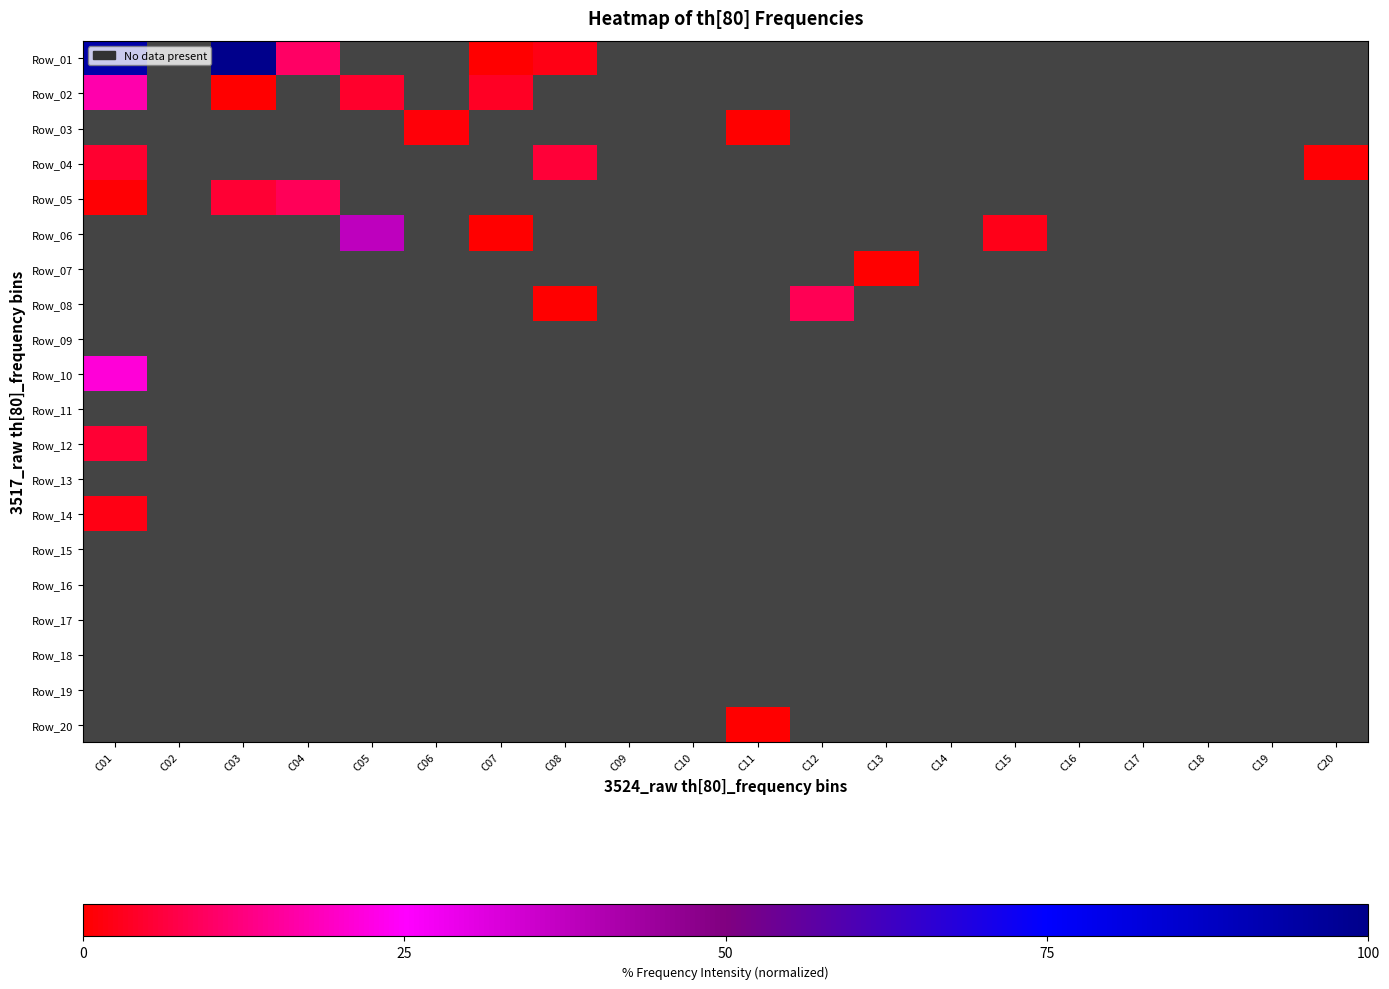

What is the average value of the Row_05 series?

0.7